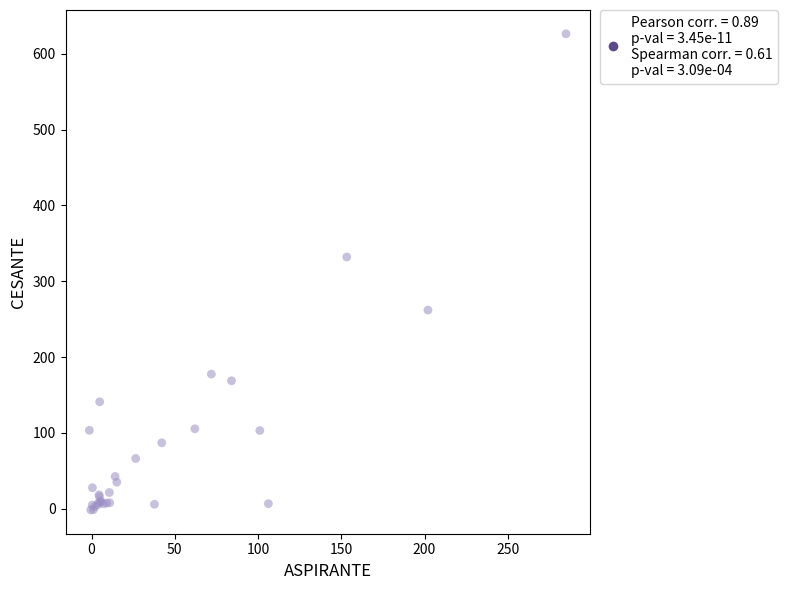

What Y value in the scatter plot is closest to 312?

332.0